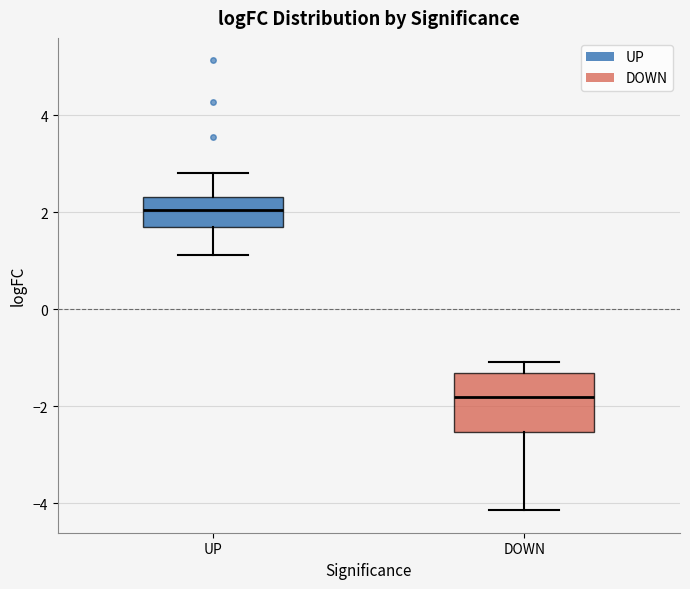

Comparing the boxes themselves (not the whiskers), which one is the tallest?

DOWN